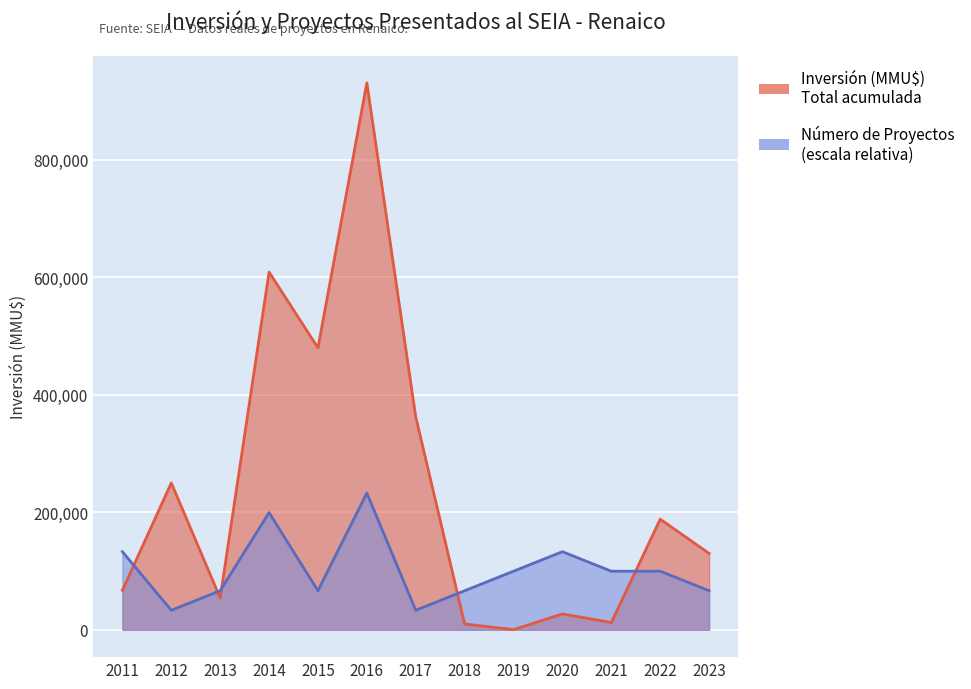

Reading left to right, extract all data points from this chart.

Inversión (MMU$): 2011=67200	2012=250000	2013=54250	2014=609000	2015=480000	2016=931000	2017=362335	2018=9903	2019=300	2020=27000	2021=12375	2022=188273	2023=130000
Número de Proyectos: 2011=133000	2012=33250	2013=66500	2014=199500	2015=66500	2016=232750	2017=33250	2018=66500	2019=99750	2020=133000	2021=99750	2022=99750	2023=66500